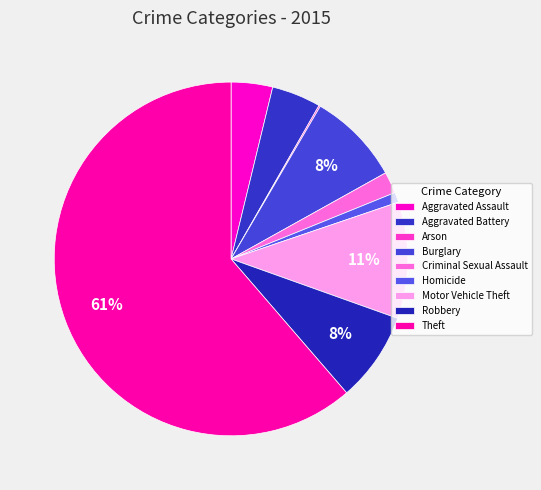

What is the change in value from Aggravated Assault to Burglary?

+67